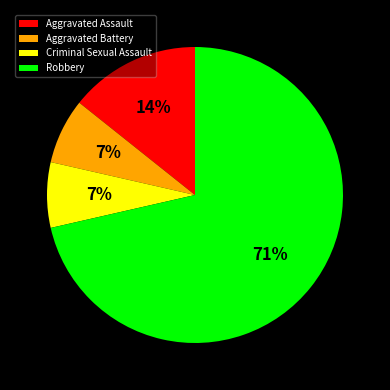

To the nearest percent, what portion does Aggravated Assault represent?

14%